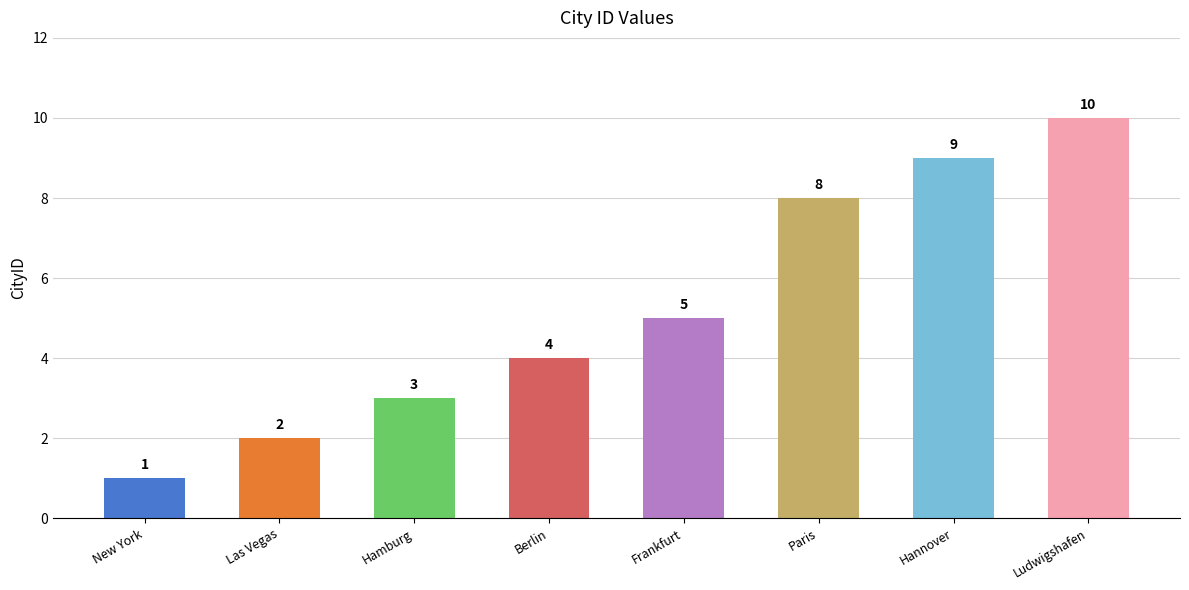

How many values are below 5?

4